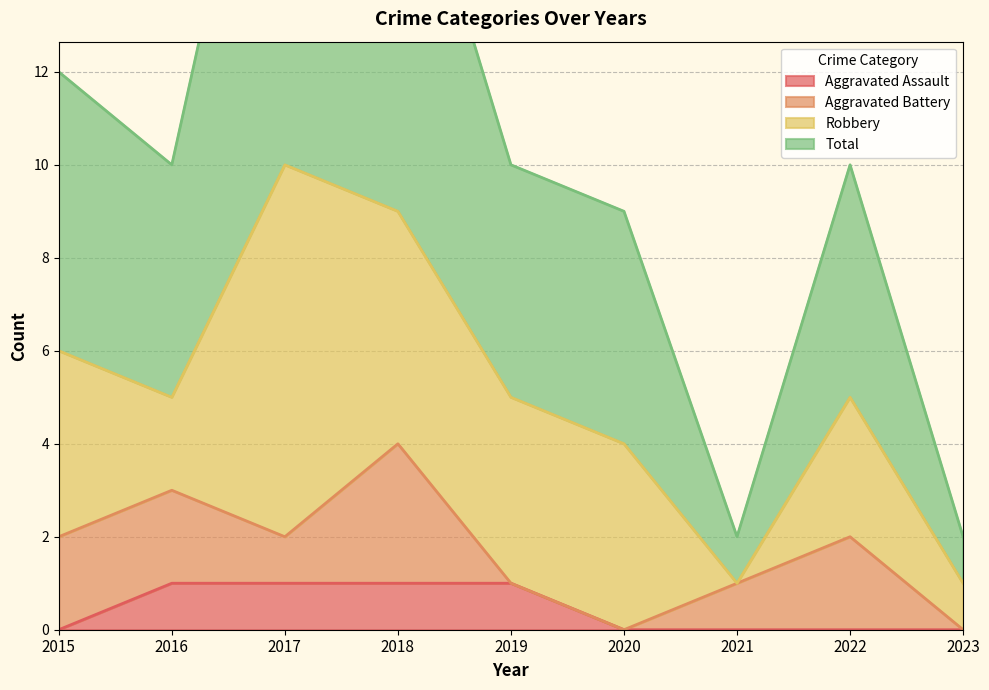

True or false: Aggravated Assault has a value of 0 at 2016.

False